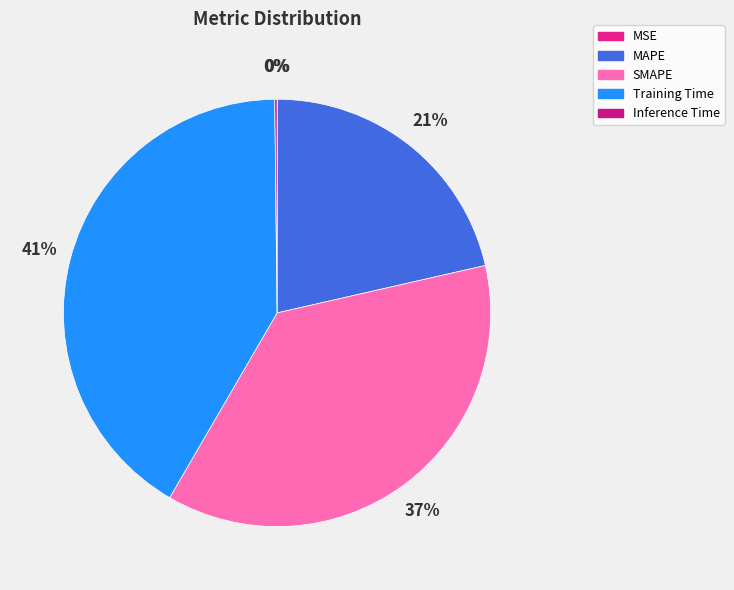

Count the number of slices in the pie.

5